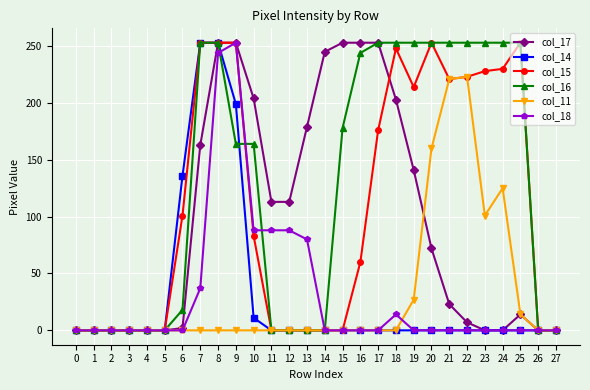

How many data points does each series have?

28